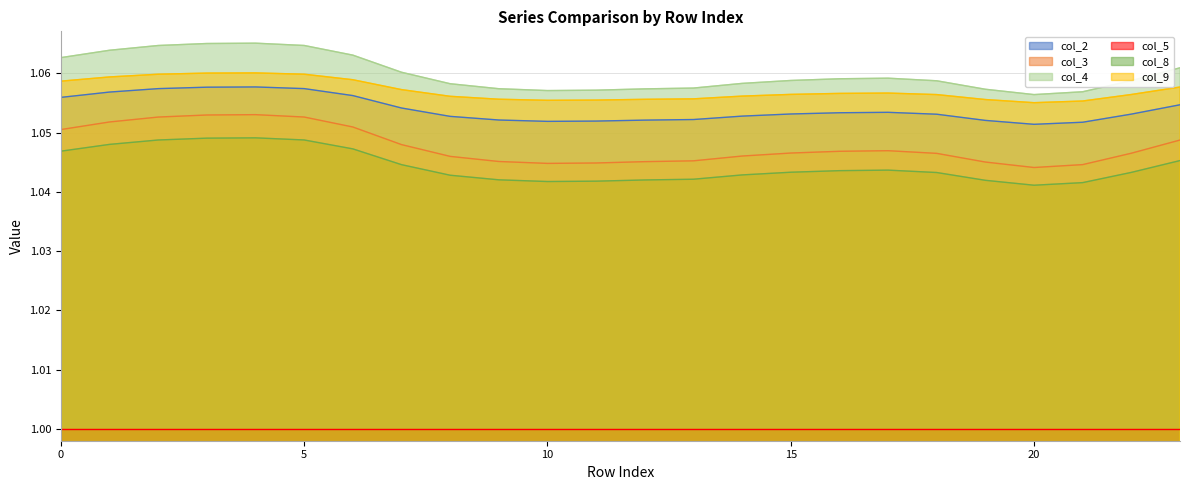

Which series has the largest total across all categories?

col_4